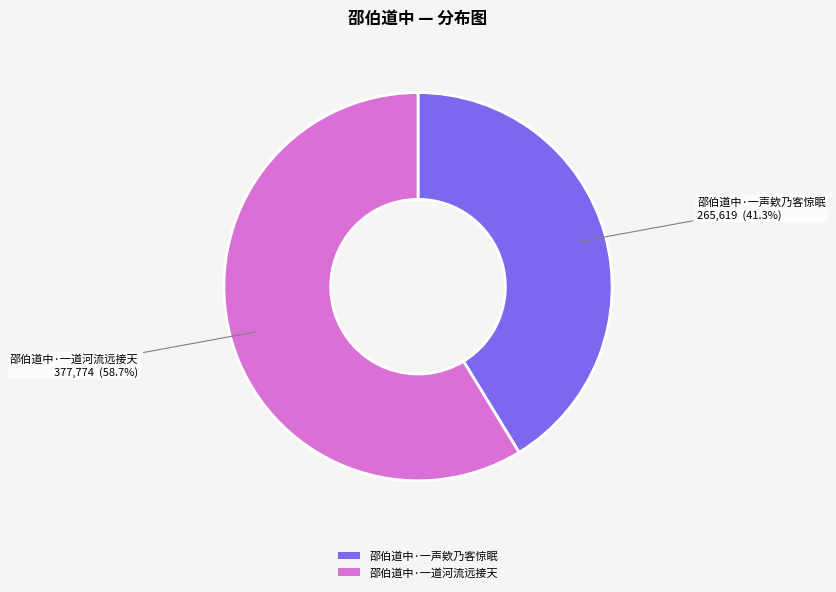

Count the number of slices in the pie.

2